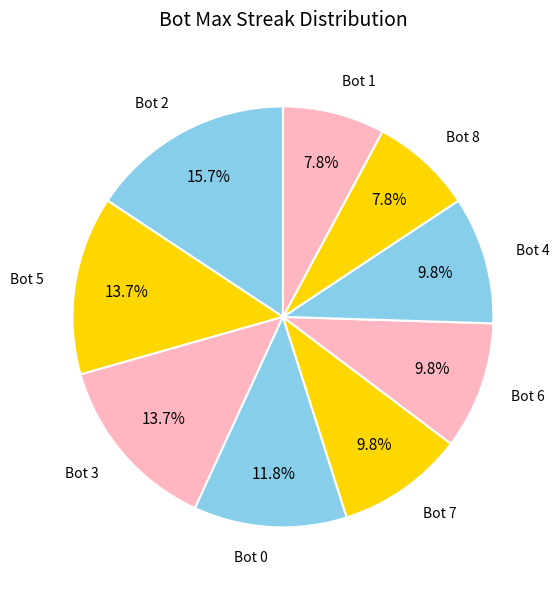

How many segments does this pie chart have?

9